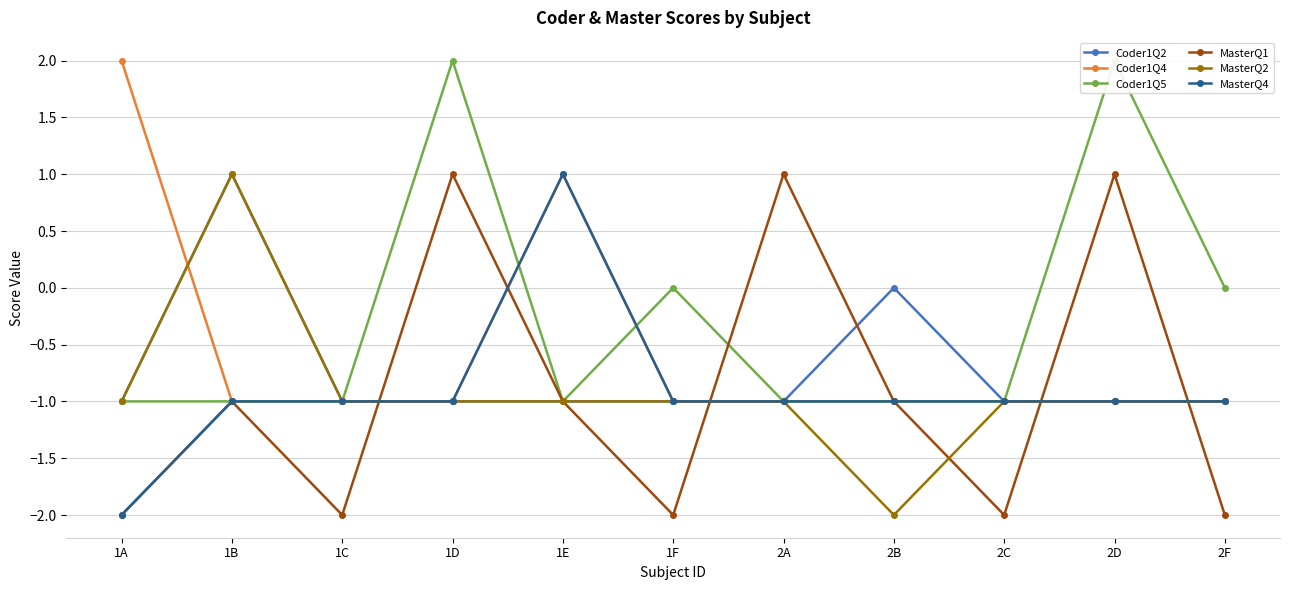

Does the chart have visible grid lines?

Yes